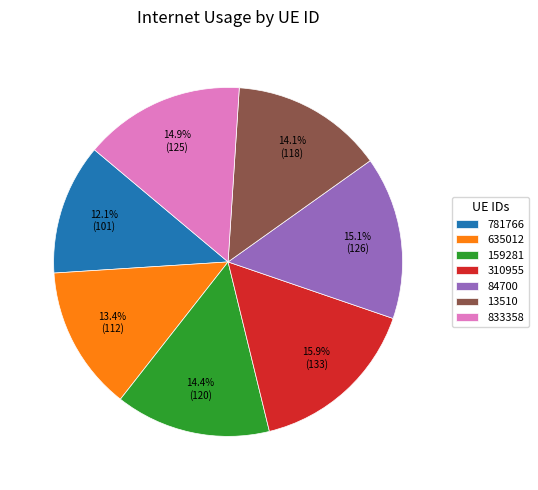

To the nearest percent, what is the difference between the 310955 and 84700 slice percentages?

1%